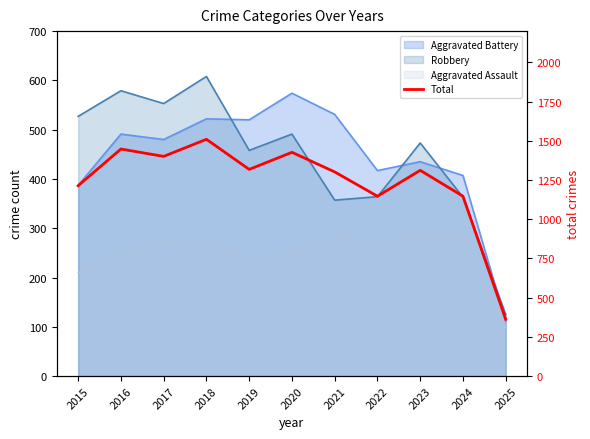

Between 2020 and 2019, which is larger?

2020